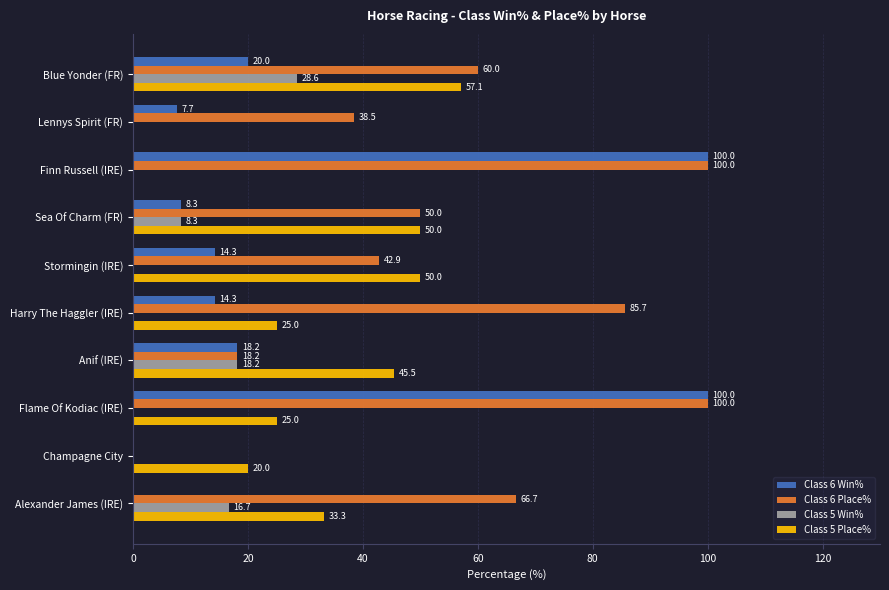

Between Stormingin (IRE) and Anif (IRE), which series saw the biggest shift?

Class 6 Place%